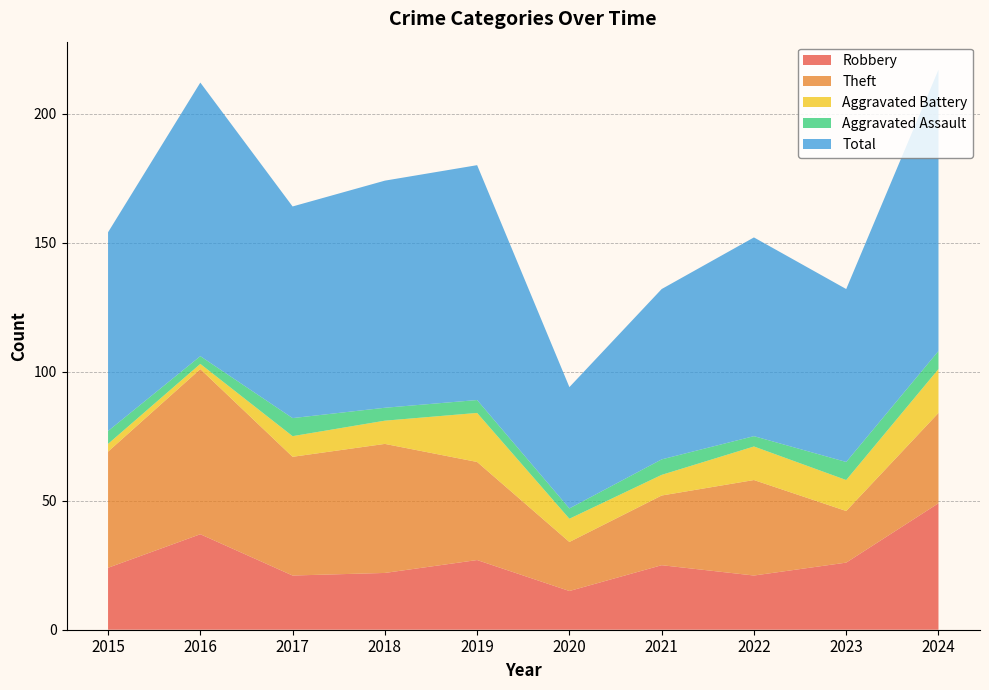

Reading right to left, list all the values displayed in this chart.

Robbery: 2024=49	2023=26	2022=21	2021=25	2020=15	2019=27	2018=22	2017=21	2016=37	2015=24
Theft: 2024=35	2023=20	2022=37	2021=27	2020=19	2019=38	2018=50	2017=46	2016=64	2015=45
Aggravated Battery: 2024=17	2023=12	2022=13	2021=8	2020=9	2019=19	2018=9	2017=8	2016=2	2015=3
Aggravated Assault: 2024=7	2023=7	2022=4	2021=6	2020=4	2019=5	2018=5	2017=7	2016=3	2015=5
Total: 2024=109	2023=67	2022=77	2021=66	2020=47	2019=91	2018=88	2017=82	2016=106	2015=77